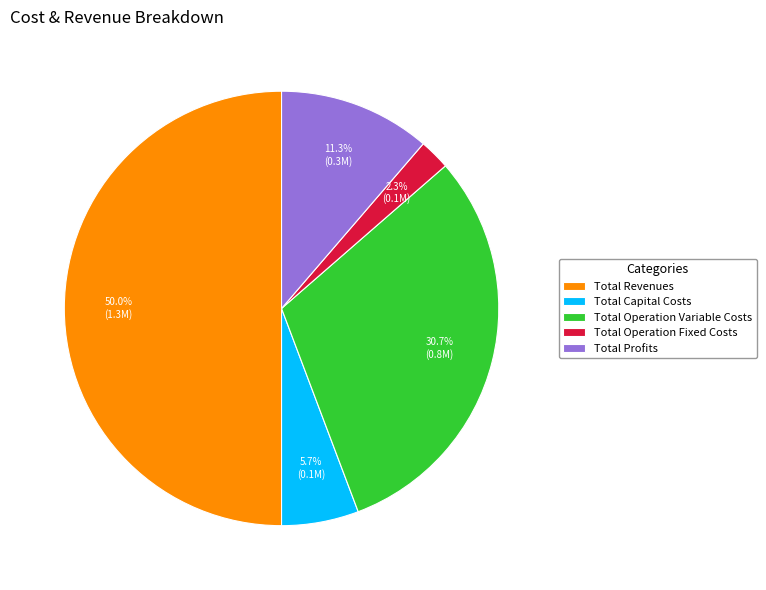

To the nearest percent, what is the difference between the Total Operation Variable Costs and Total Revenues slice percentages?

19%